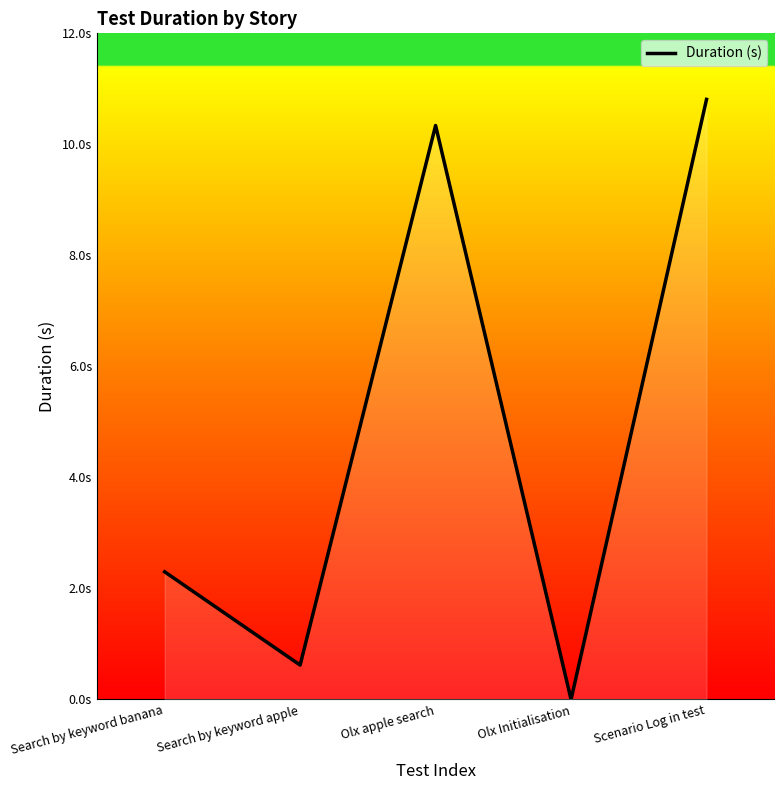

Is this an area chart (filled region under the line)?

Yes